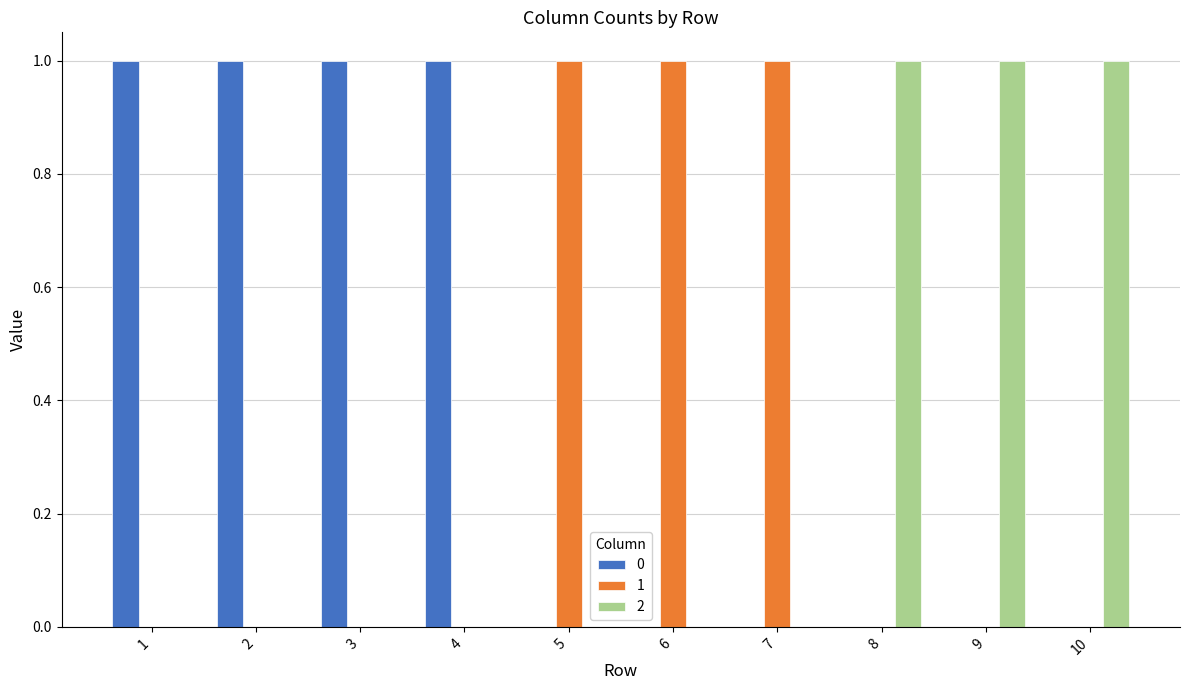

What is the sum of all 2 values?

3